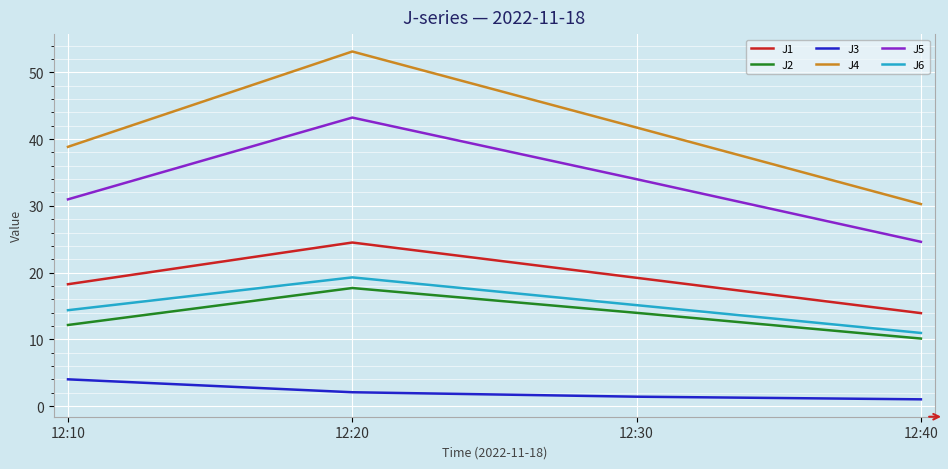

How many values in the J6 series exceed 15?

2